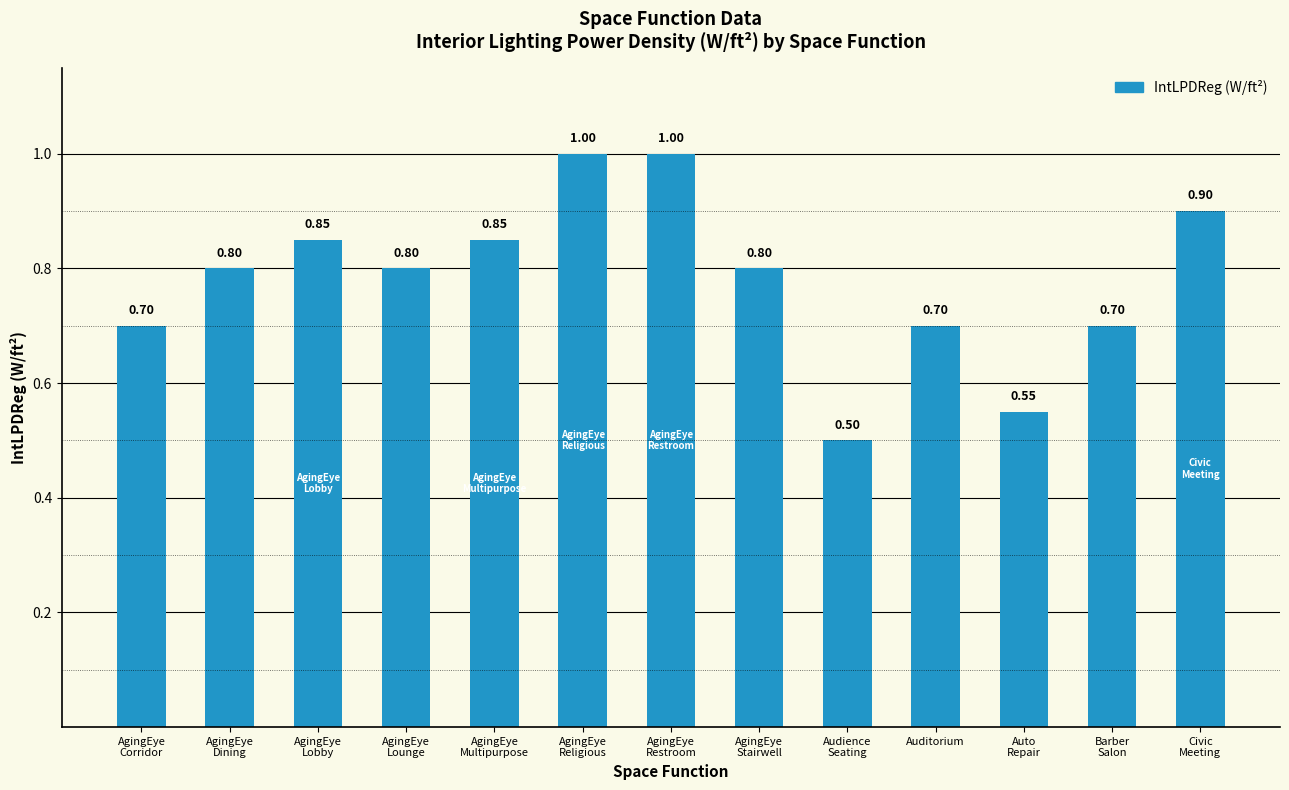

Which has a higher value, AgingEye
Multipurpose or AgingEye
Stairwell?

AgingEye
Multipurpose